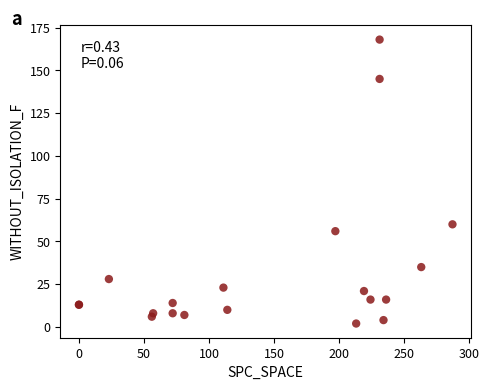

What Y value in the scatter plot is closest to 85?

60